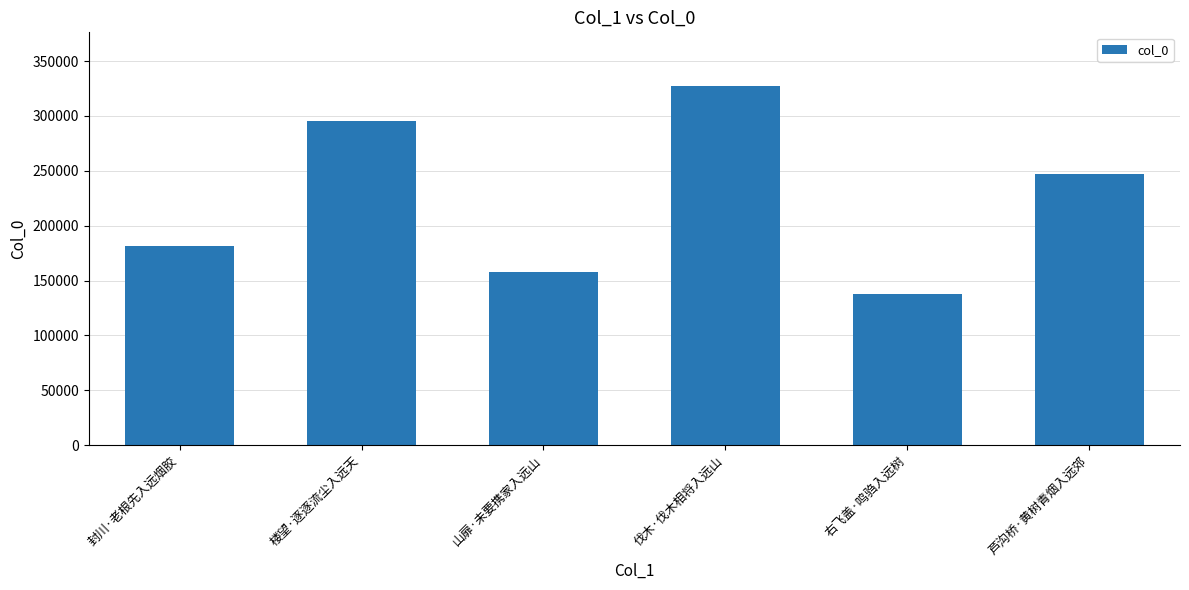

Reading left to right, what are all the values shown in this chart?

181655	295702	157781	327096	137843	246640